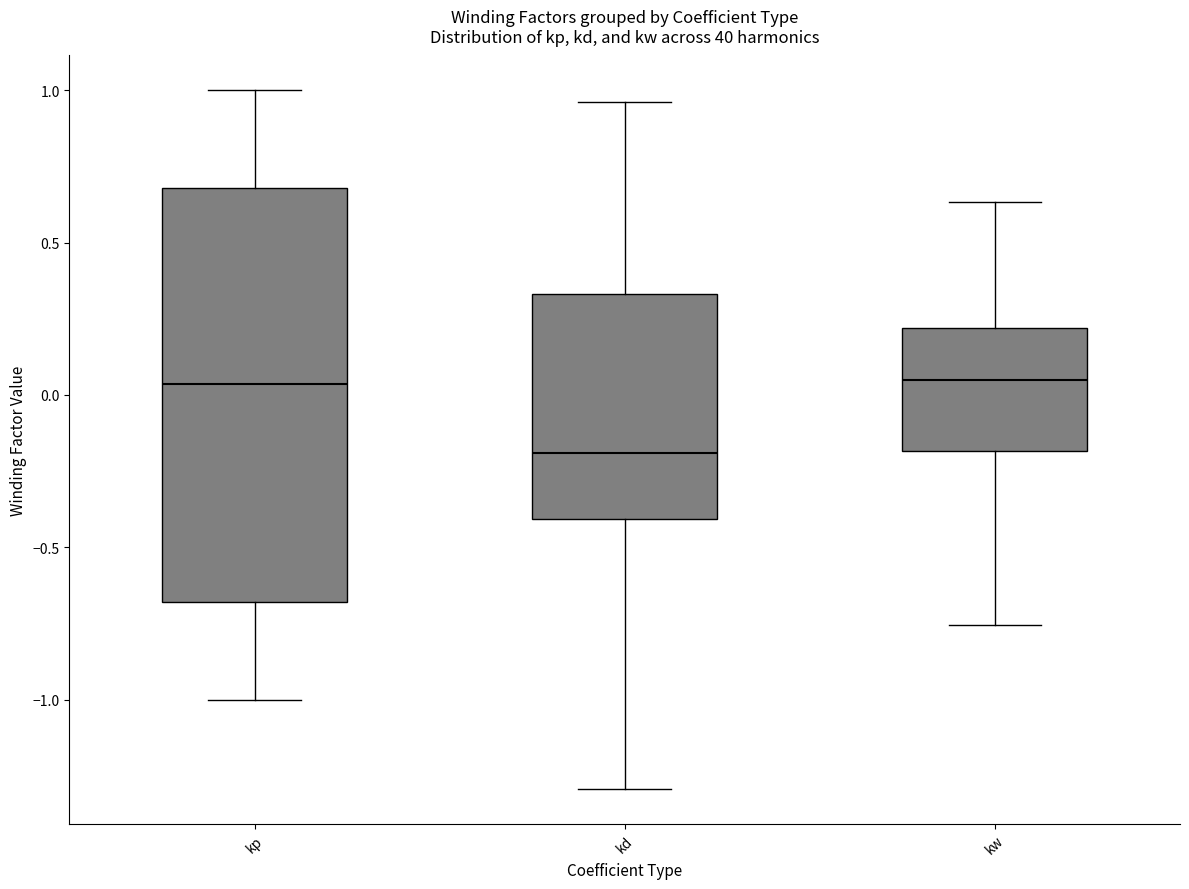

Reading left to right, read every box against the y-axis: the position of its median line, the range the box covers, and the ends of its whiskers. The values are not printed on the chart, so give them approximately, as read against the axis.

kp: median 0.05, box -0.70 to 0.70, whiskers -1.00 to 1.00
kd: median -0.20, box -0.40 to 0.35, whiskers -1.30 to 0.95
kw: median 0.05, box -0.20 to 0.20, whiskers -0.75 to 0.65